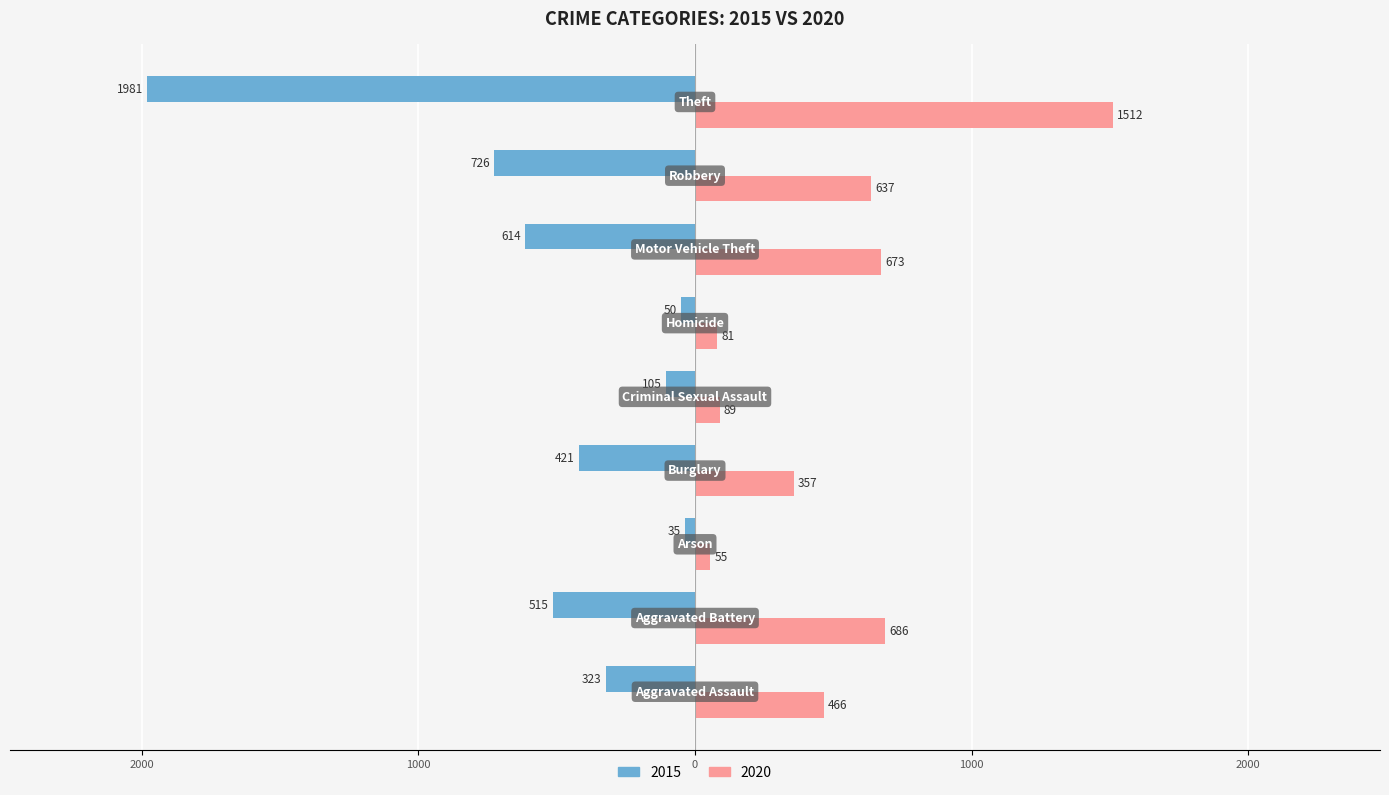

Reading left to right, transcribe all the data shown in this chart.

2015: Aggravated Assault=-323	Aggravated Battery=-515	Arson=-35	Burglary=-421	Criminal Sexual Assault=-105	Homicide=-50	Motor Vehicle Theft=-614	Robbery=-726	Theft=-1981
2020: Aggravated Assault=466	Aggravated Battery=686	Arson=55	Burglary=357	Criminal Sexual Assault=89	Homicide=81	Motor Vehicle Theft=673	Robbery=637	Theft=1512